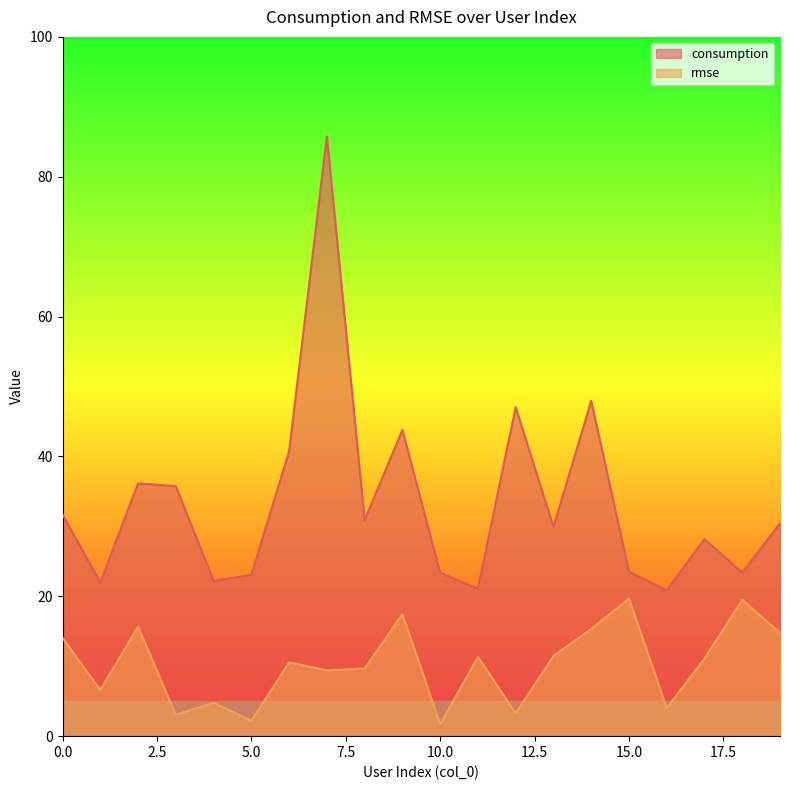

Reading right to left, extract all data points from this chart.

consumption: 30.4	23.4	28.2	20.8	23.5	47.9	29.9	47.0	21.1	23.4	43.8	30.9	85.8	40.8	23.1	22.2	35.8	36.2	22.0	31.7
rmse: 14.8	19.5	11.1	4.0	19.7	15.3	11.5	3.3	11.3	1.7	17.5	9.7	9.4	10.6	2.2	4.8	3.1	15.7	6.6	14.0